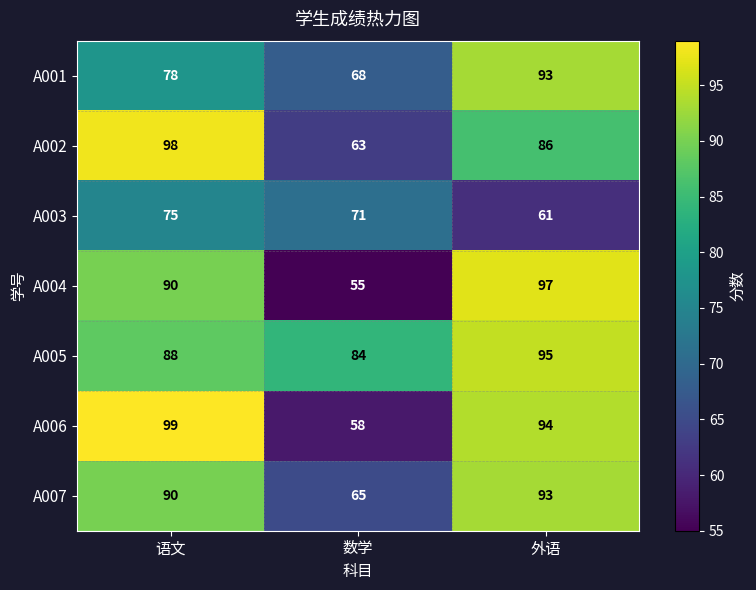

Reading right to left, what are all the values shown in this chart?

A001: 外语=93	数学=68	语文=78
A002: 外语=86	数学=63	语文=98
A003: 外语=61	数学=71	语文=75
A004: 外语=97	数学=55	语文=90
A005: 外语=95	数学=84	语文=88
A006: 外语=94	数学=58	语文=99
A007: 外语=93	数学=65	语文=90